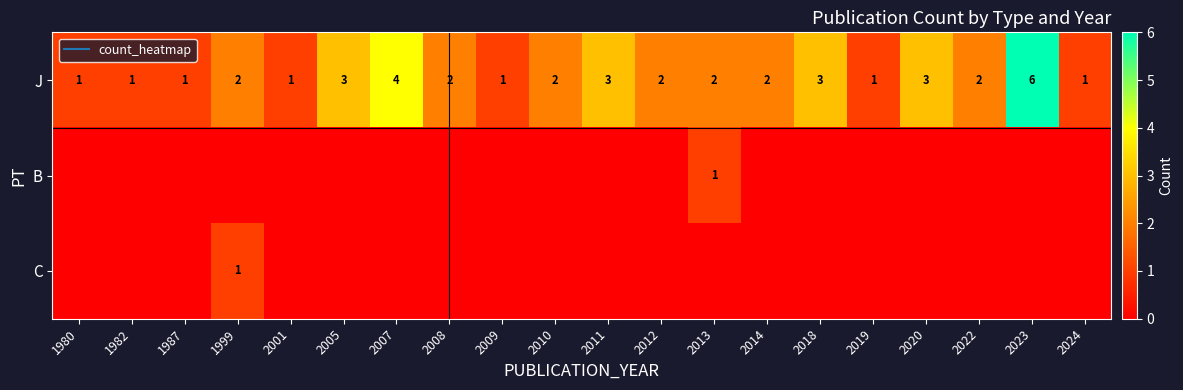

At 2012, list the series in order from largest to smallest.

J, B, C